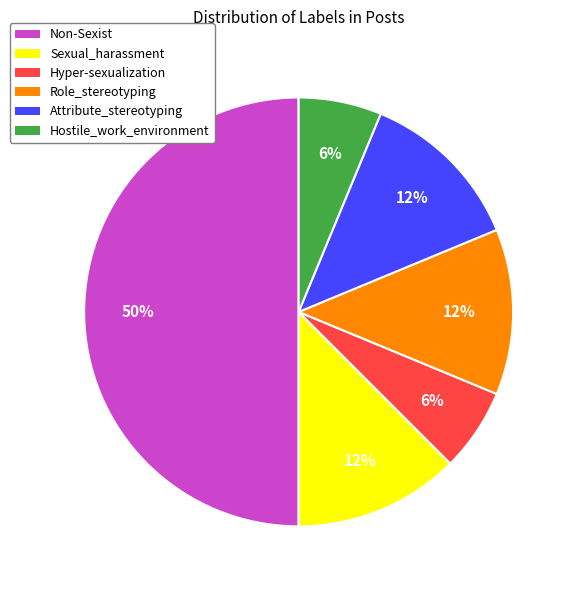

Does Hyper-sexualization represent more than half of the total?

No